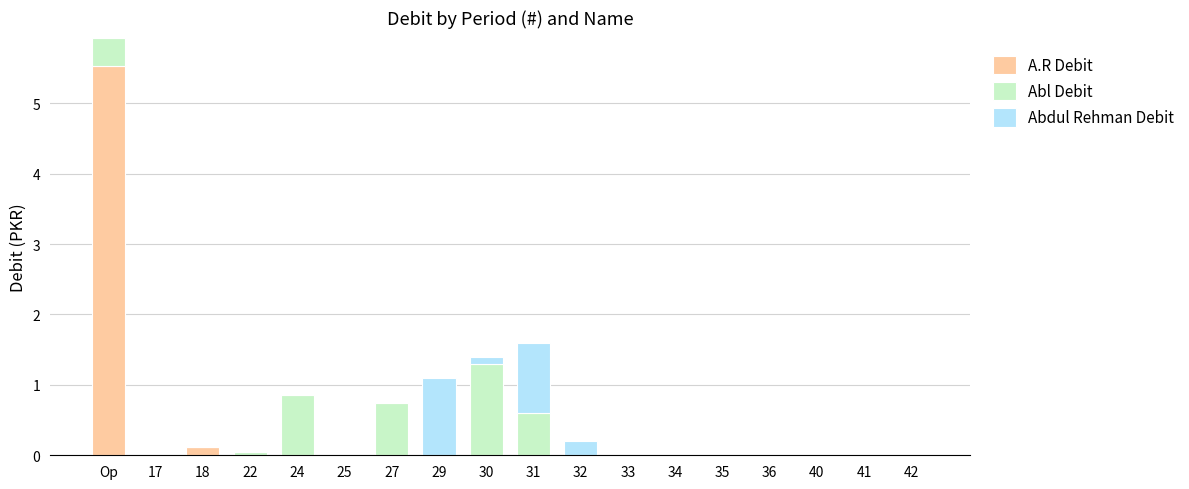

What is the sum of all A.R Debit values?

5.7